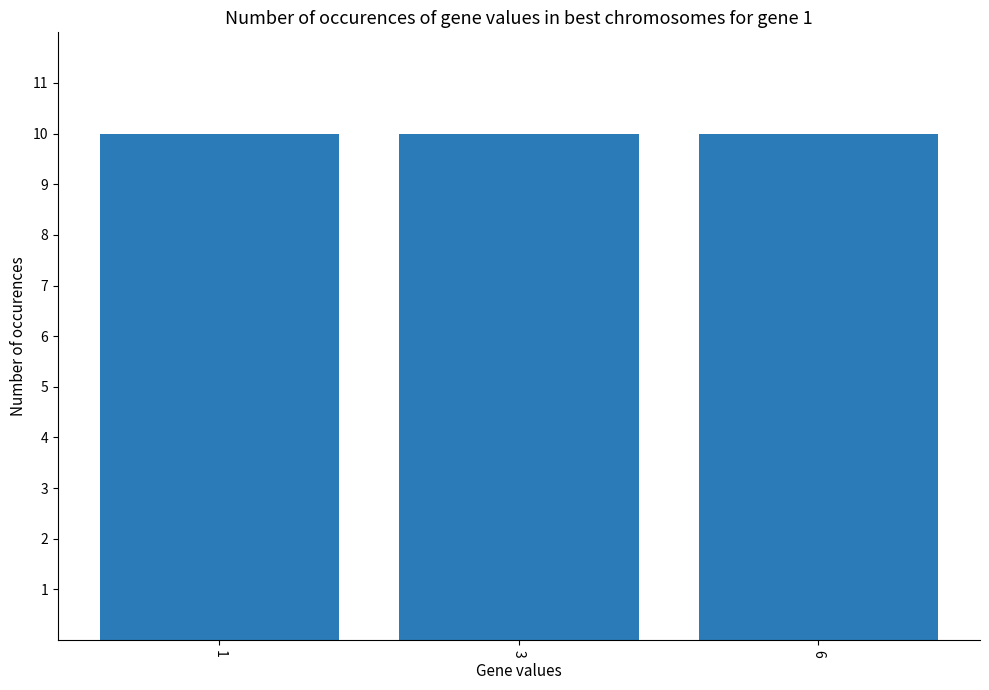

What is the approximate value at 11?

3